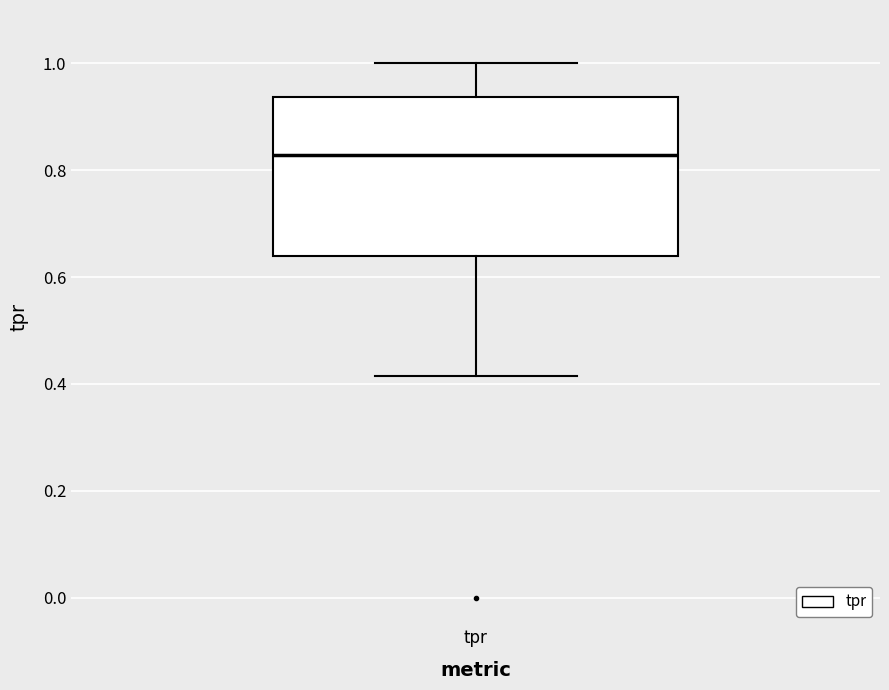

Where is the lower edge of the box for tpr on the y-axis? The values are not printed on the chart, so give them approximately, as read against the axis.

0.64